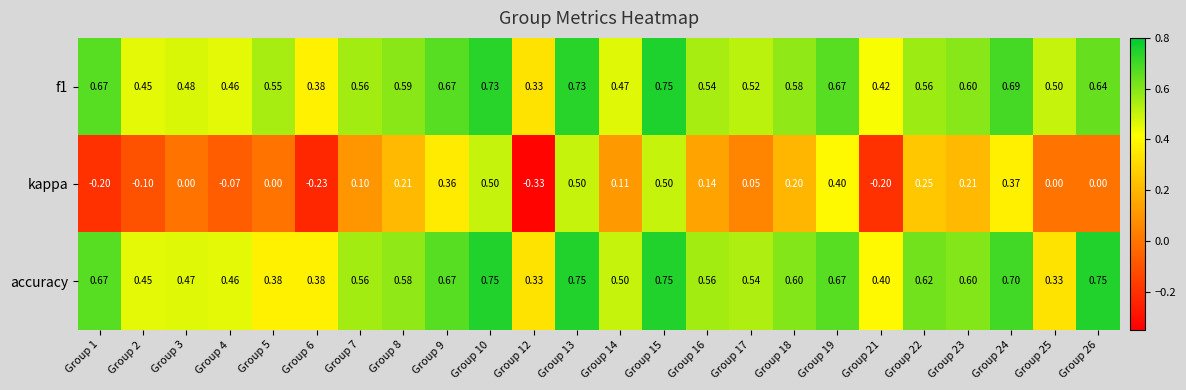

Is the value of kappa at Group 23 greater than the value of accuracy at Group 14?

No